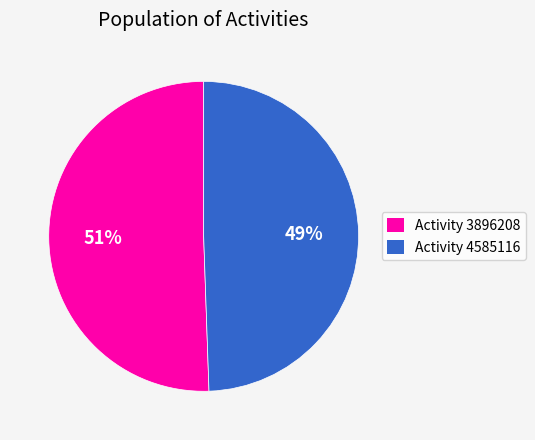

Which category has the smallest portion of the pie?

Activity 4585116